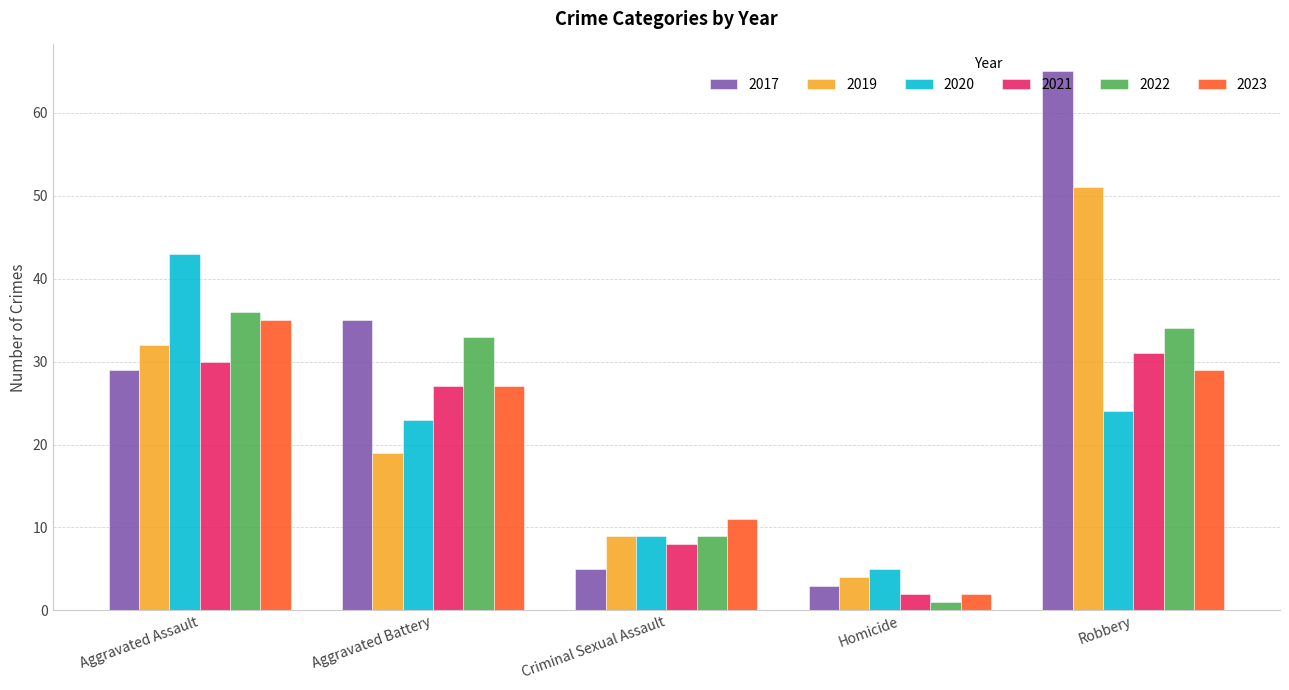

Reading left to right, transcribe all the data shown in this chart.

2017: Aggravated Assault=29	Aggravated Battery=35	Criminal Sexual Assault=5	Homicide=3	Robbery=65
2019: Aggravated Assault=32	Aggravated Battery=19	Criminal Sexual Assault=9	Homicide=4	Robbery=51
2020: Aggravated Assault=43	Aggravated Battery=23	Criminal Sexual Assault=9	Homicide=5	Robbery=24
2021: Aggravated Assault=30	Aggravated Battery=27	Criminal Sexual Assault=8	Homicide=2	Robbery=31
2022: Aggravated Assault=36	Aggravated Battery=33	Criminal Sexual Assault=9	Homicide=1	Robbery=34
2023: Aggravated Assault=35	Aggravated Battery=27	Criminal Sexual Assault=11	Homicide=2	Robbery=29